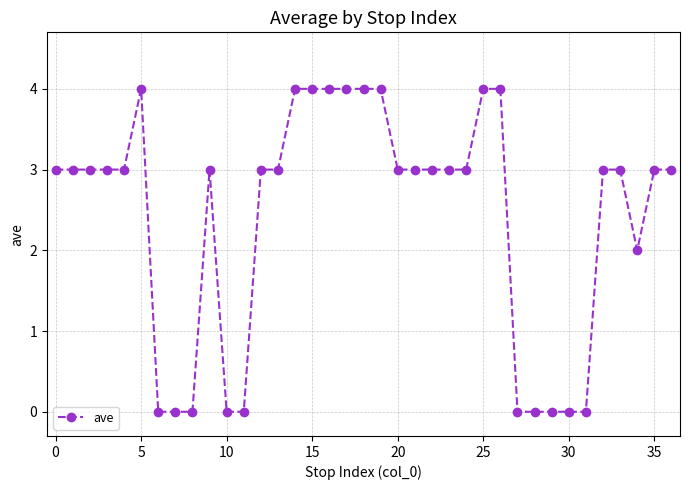

How many data points does each series have?

37